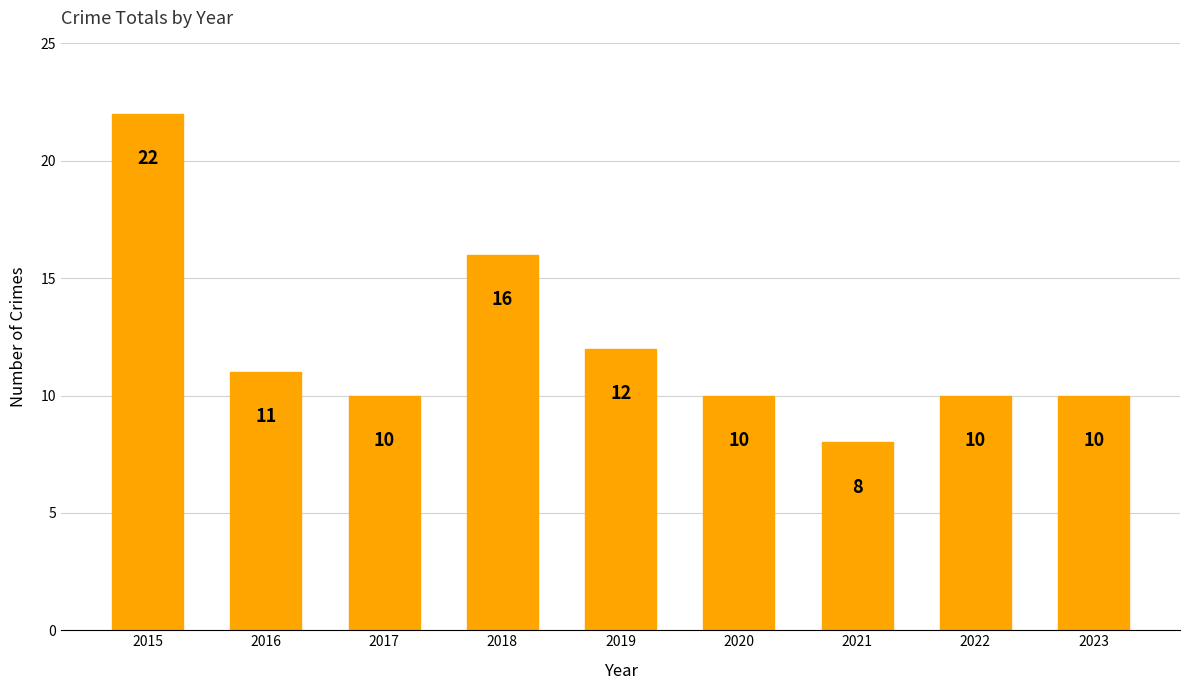

At which label does the data first exceed 10?

2015